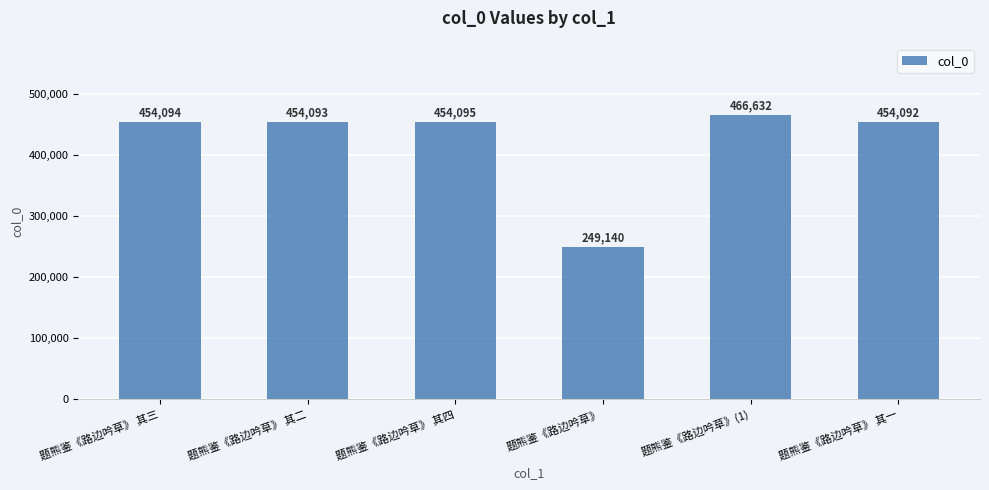

Count the number of data series in this chart.

1